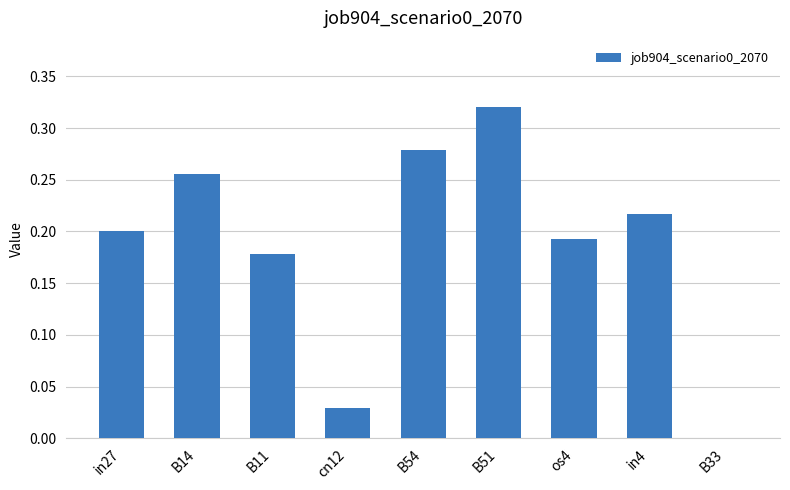

Which category has the highest value across all series?

B51